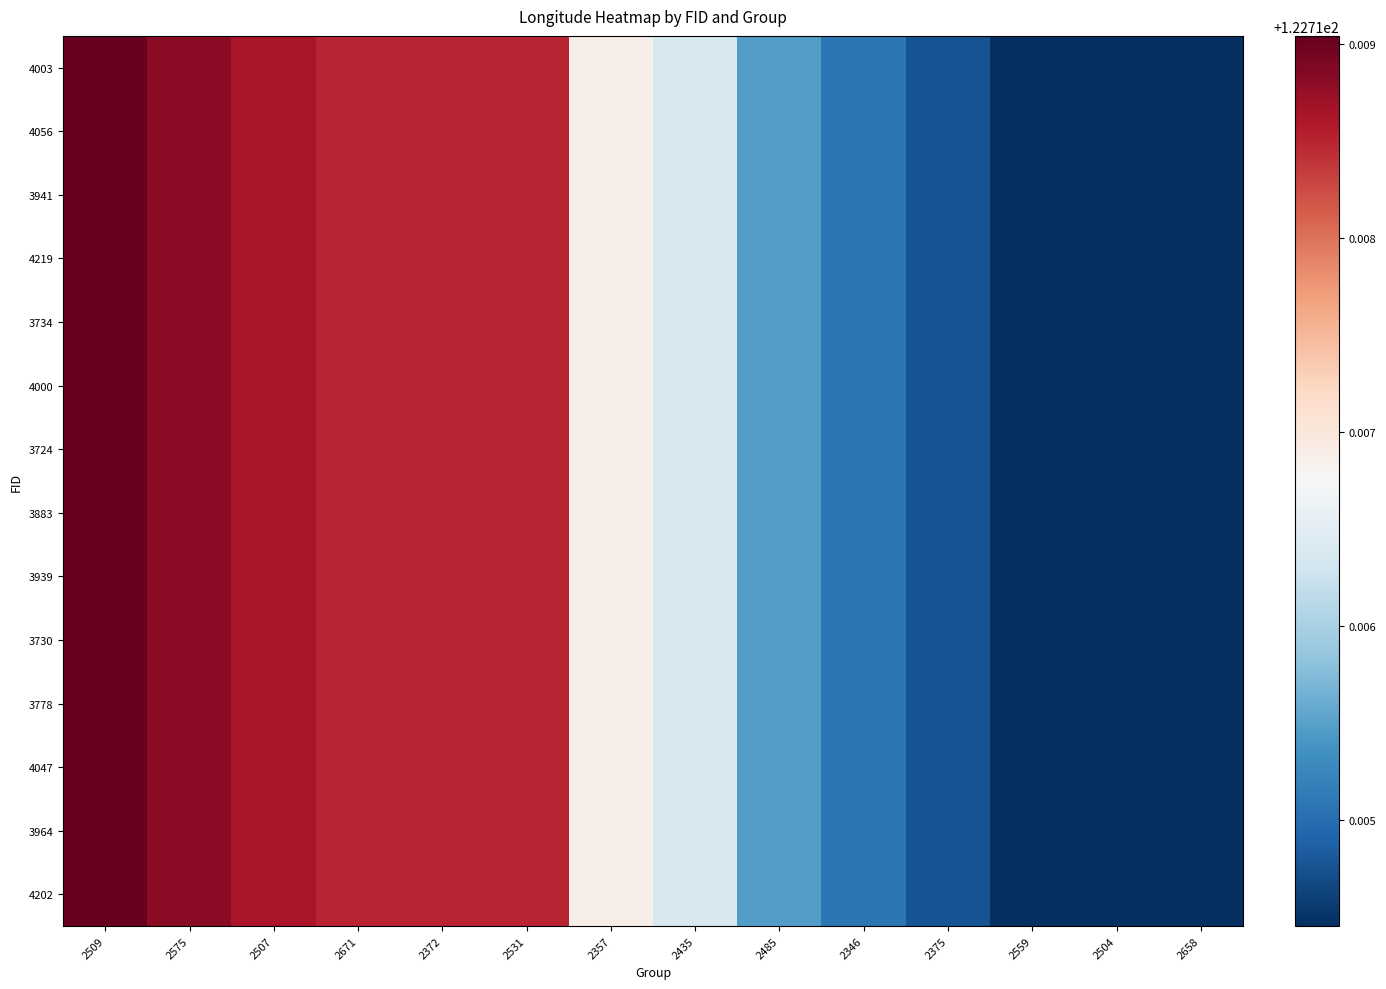

Which category has the lowest value across all series?

2559